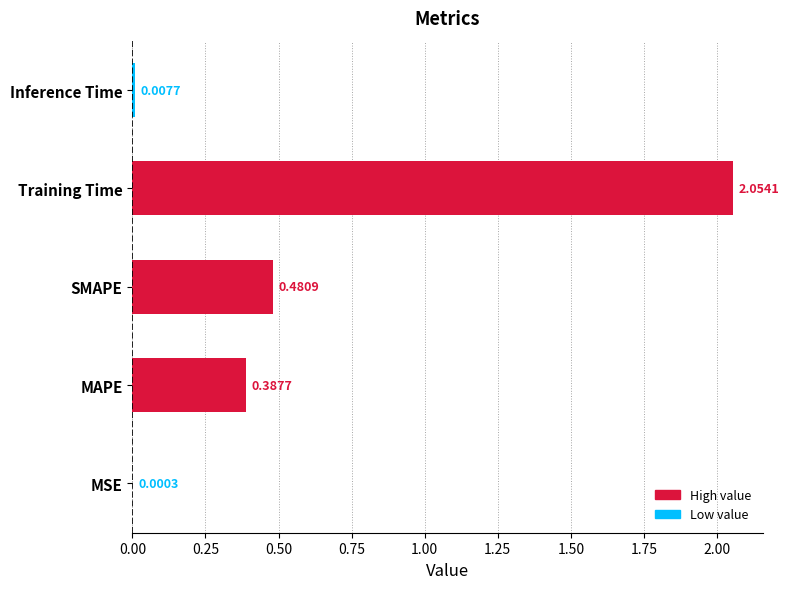

Which has a higher value, MAPE or Training Time?

Training Time